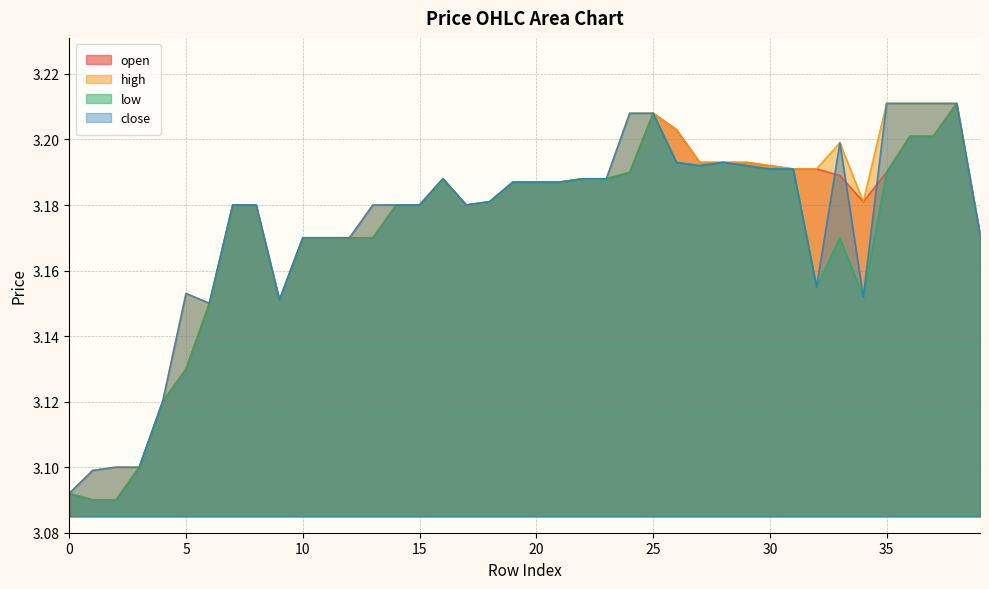

What is the value of the open point at the 13th from the left?

3.2